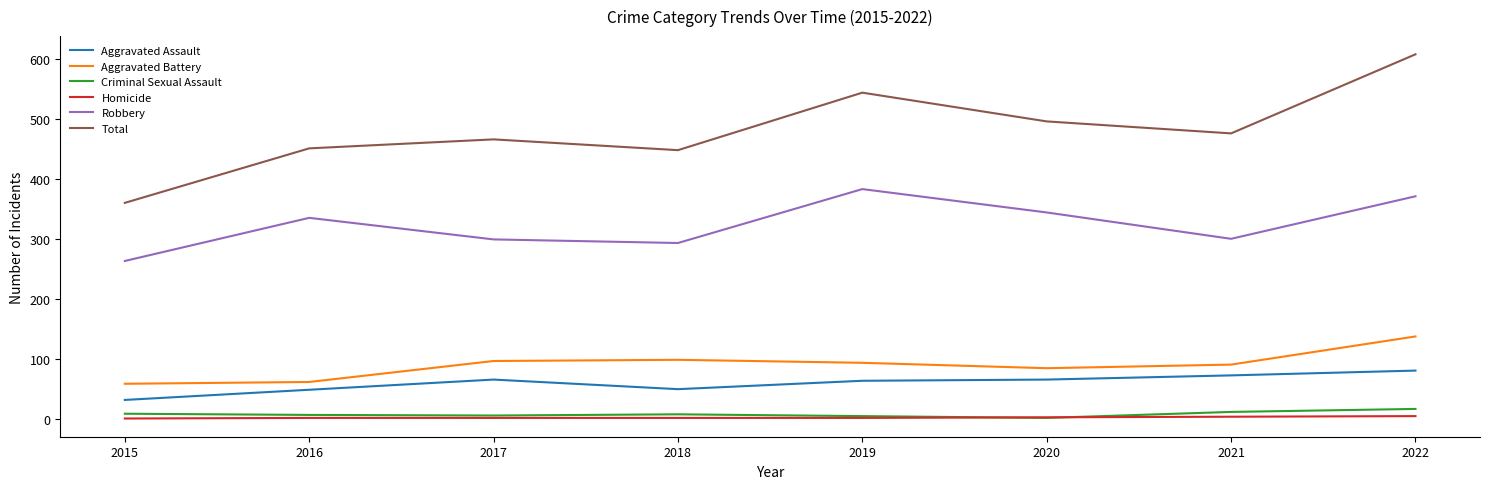

Is it true that Homicide equals 3 at 2021?

True